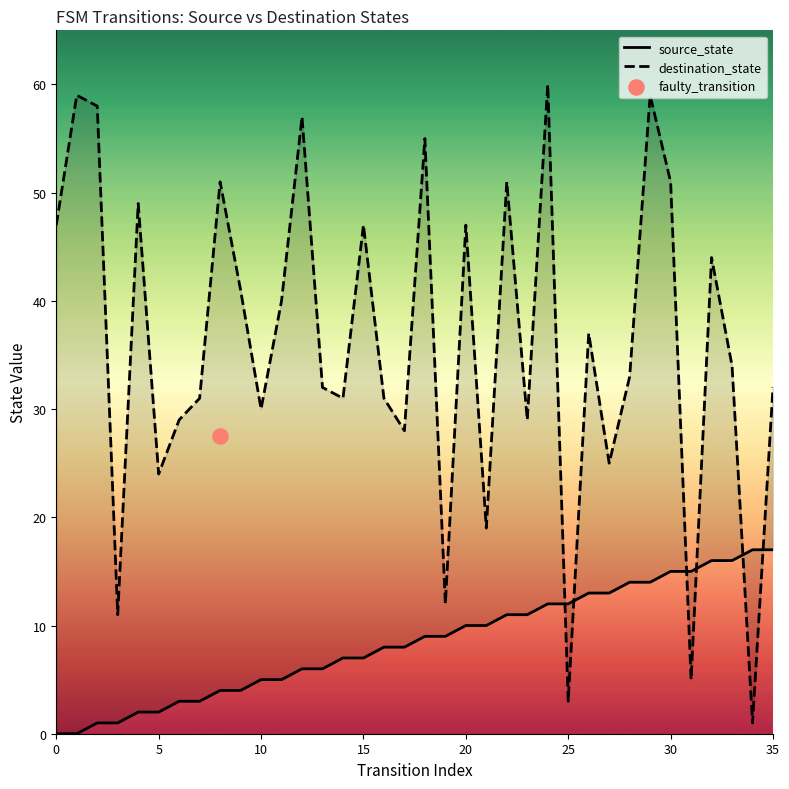

Which series has the widest spread of Y values?

destination_state